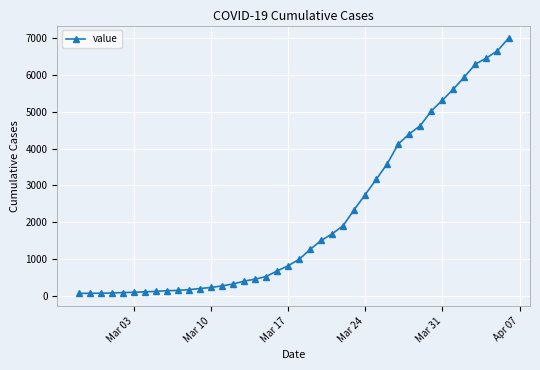

What is the value of the 1st point from the left?

64